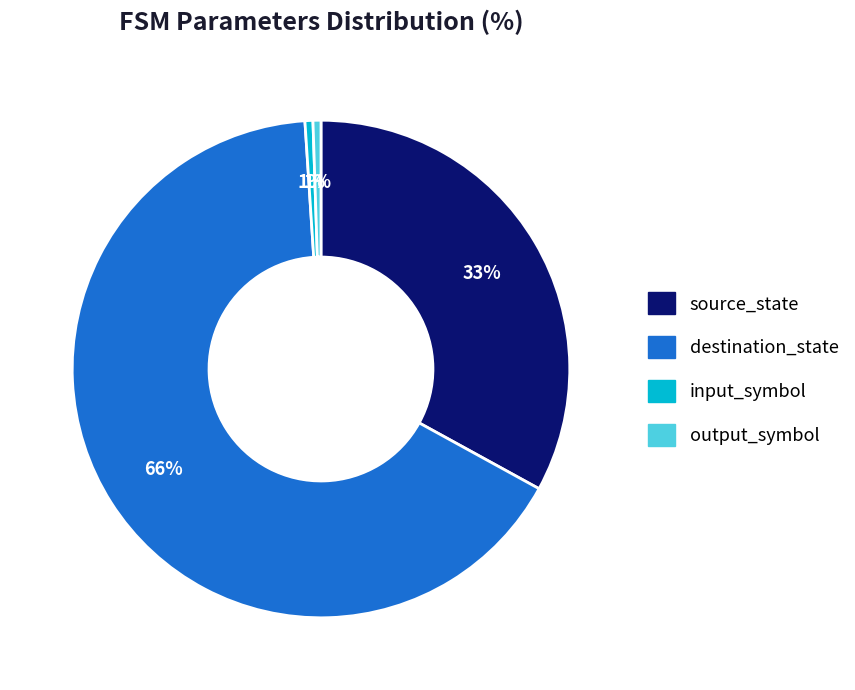

To the nearest percent, what percentage of the pie is output_symbol?

1%